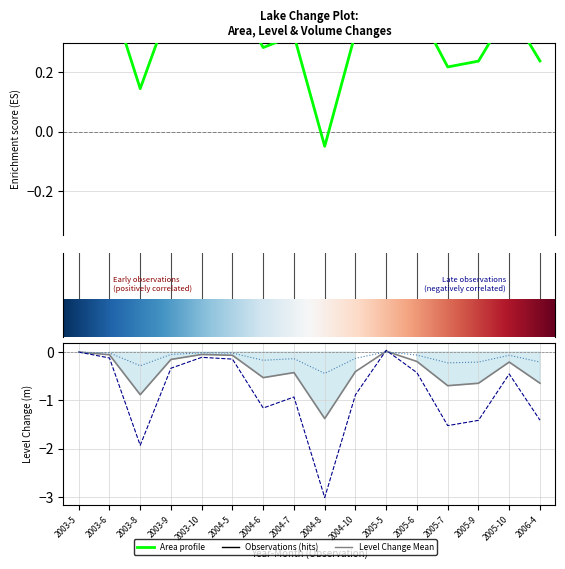

Which series changed the most between 2003-5 and 2006-4?

LevelChange_Mean